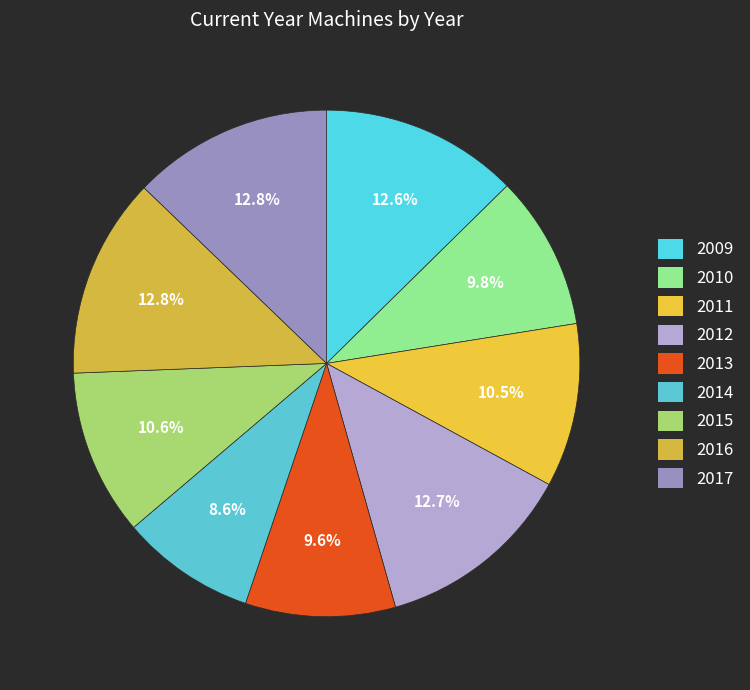

Count the number of slices in the pie.

9